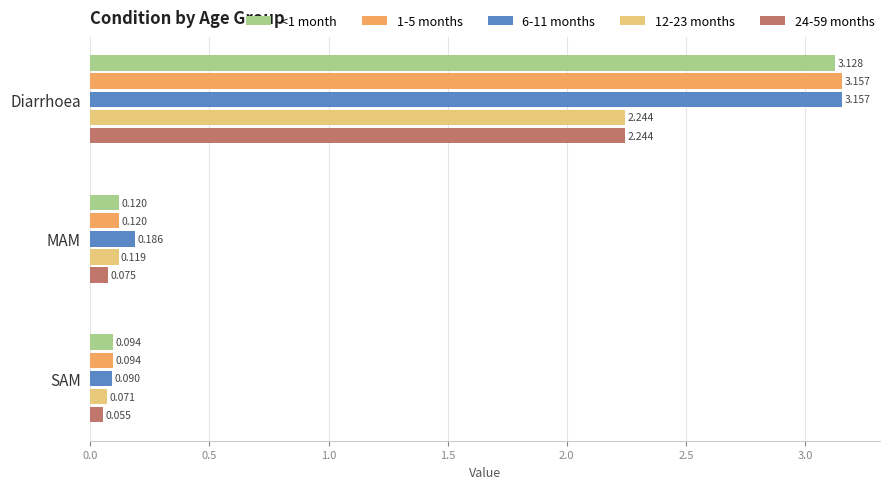

Count the number of data series in this chart.

5